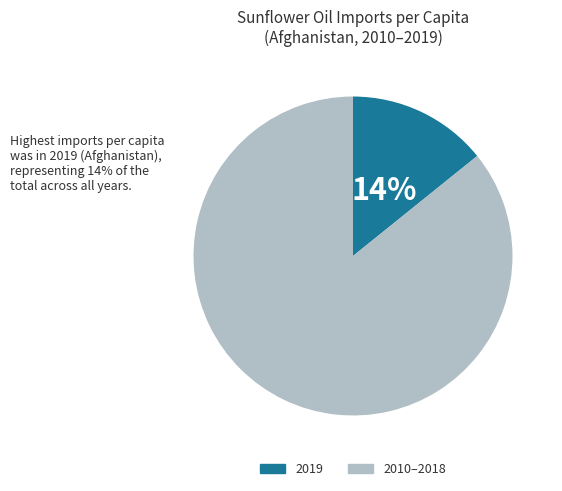

To the nearest percent, what is the difference between the largest and smallest slice percentages?

72%